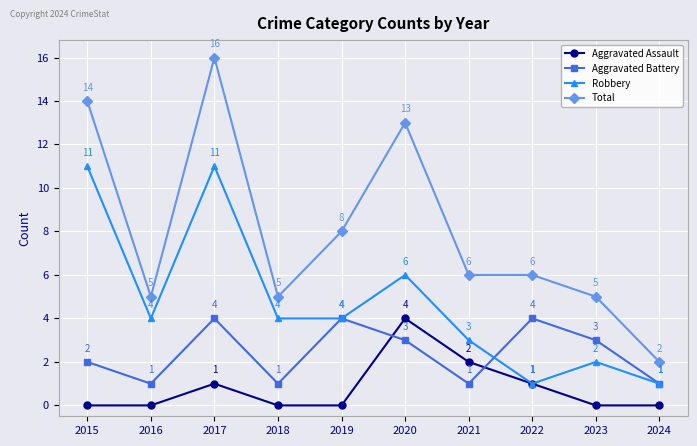

What is the value of the Aggravated Battery point at the 7th from the left?

1